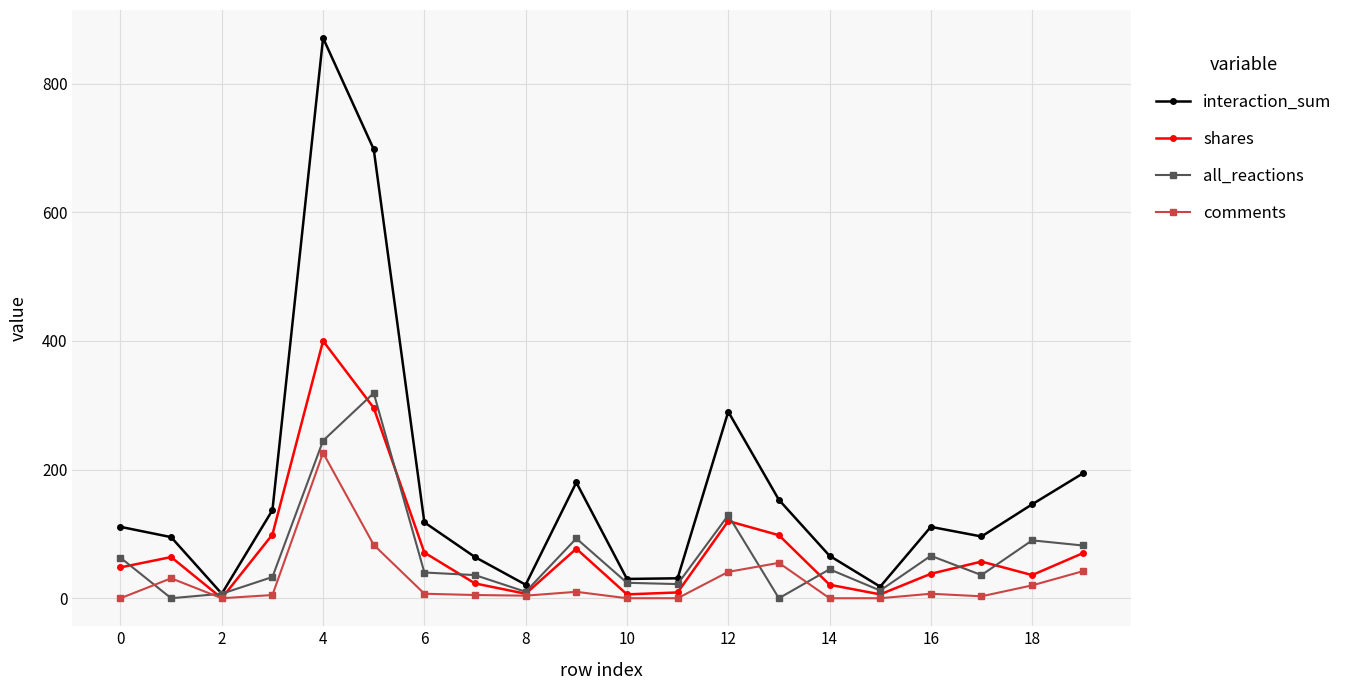

Is this an area chart (filled region under the line)?

No